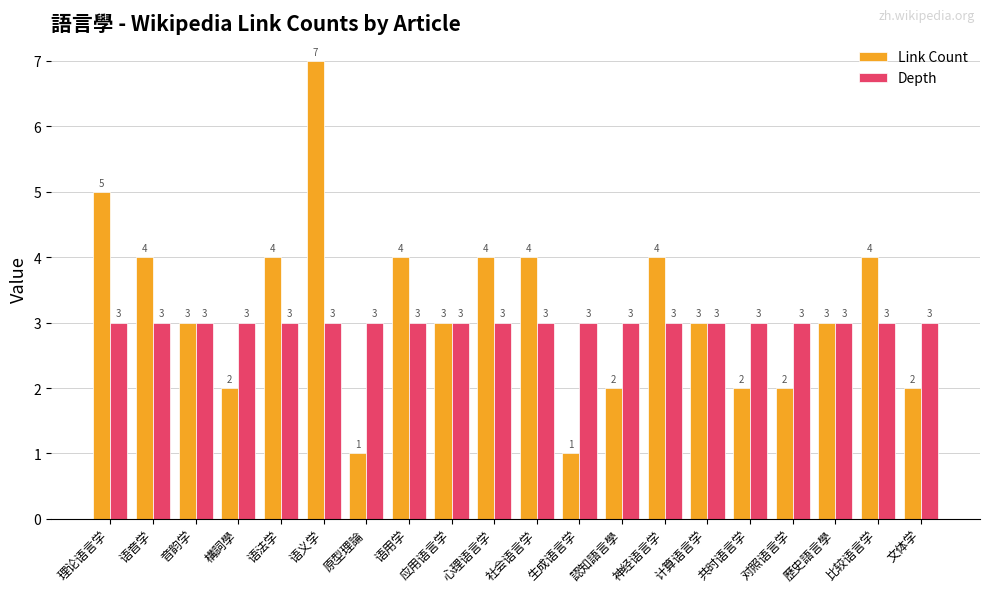

What is the difference between the second highest and second lowest values in the Link Count series?

4